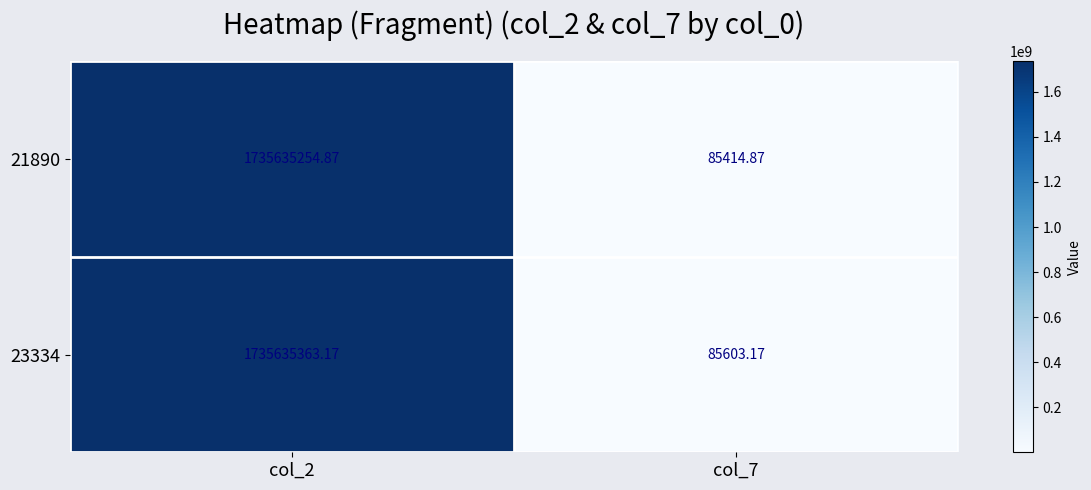

Which series changed the most between col_2 and col_7?

21890